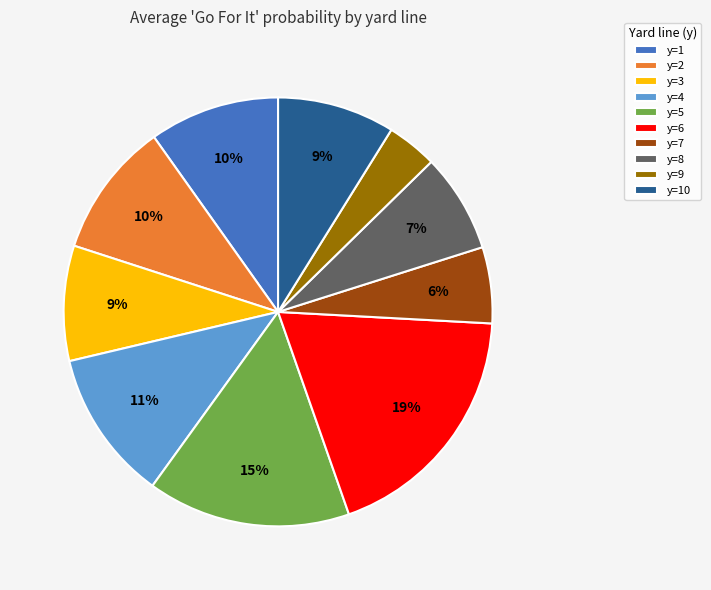

What percentage is the y=2 slice, to the nearest percent?

10%